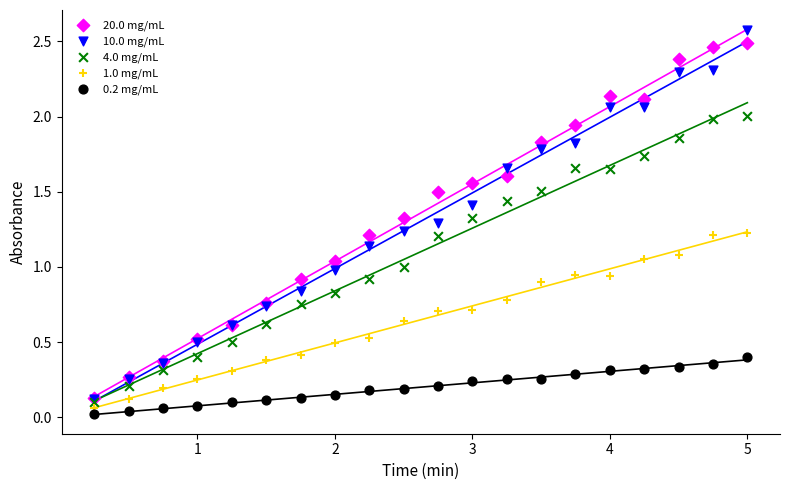

Which series reaches the maximum Y coordinate?

10.0 mg/mL